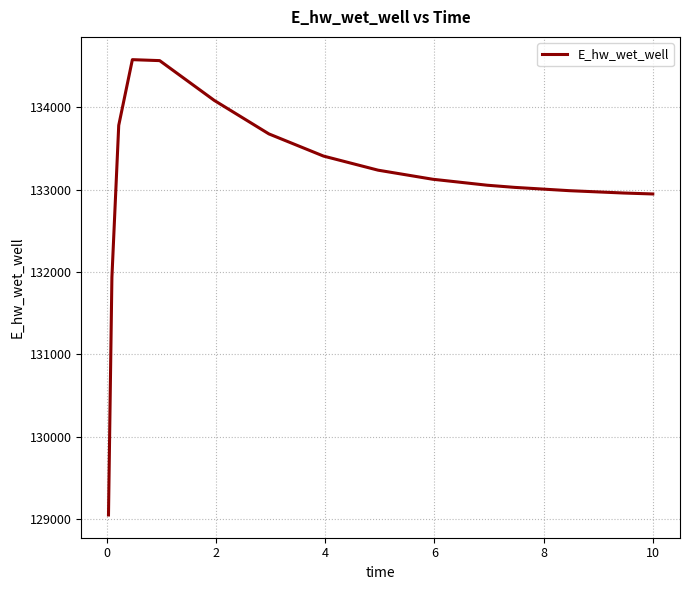

What is the smallest value displayed?

129051.6